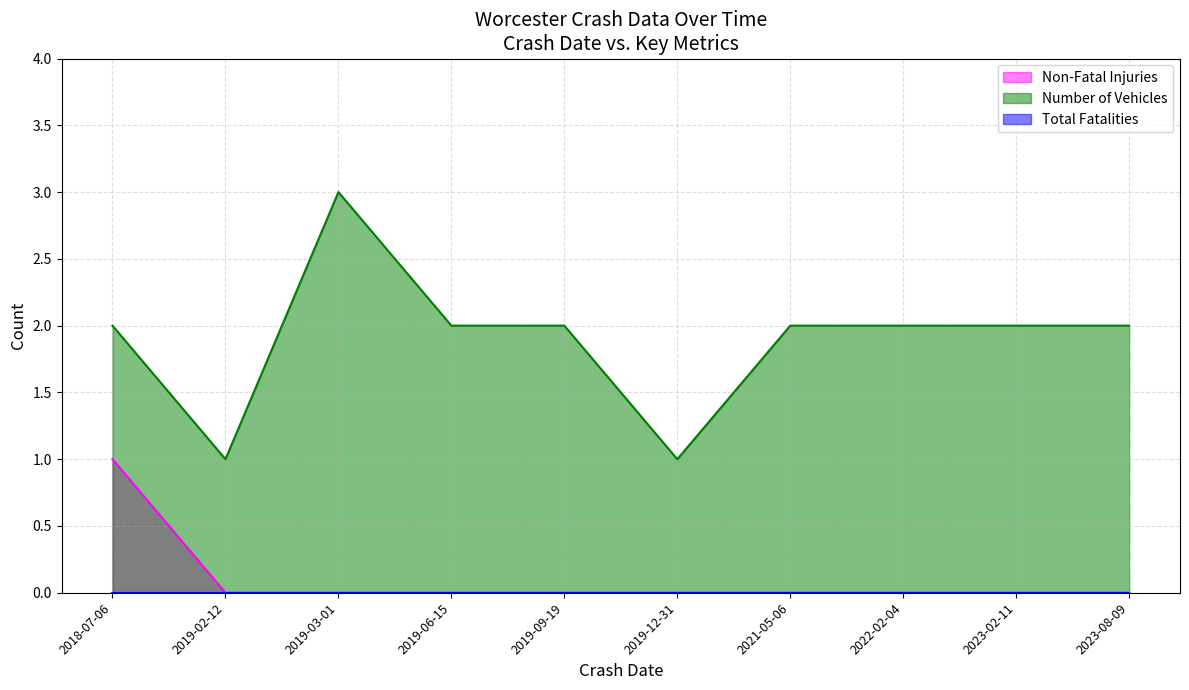

At how many categories does at least one series exceed 1?

8